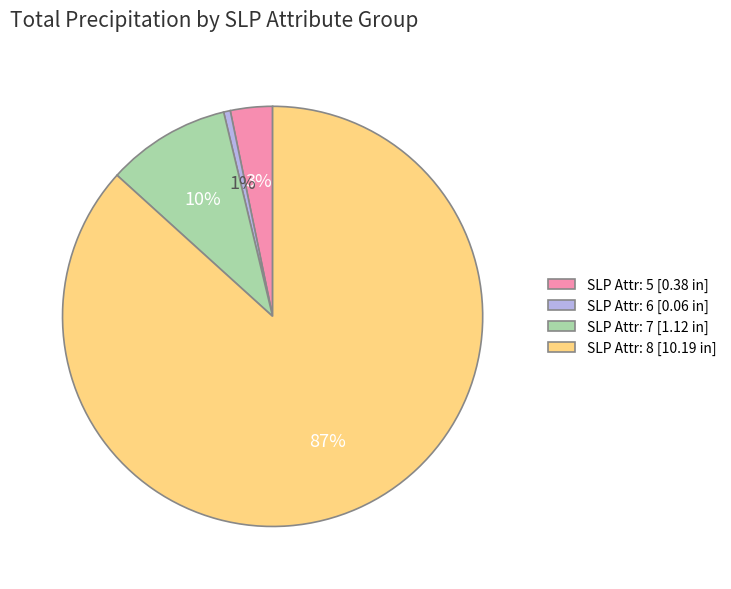

Which has a higher value, SLP Attr: 7 [1.12 in] or SLP Attr: 5 [0.38 in]?

SLP Attr: 7 [1.12 in]